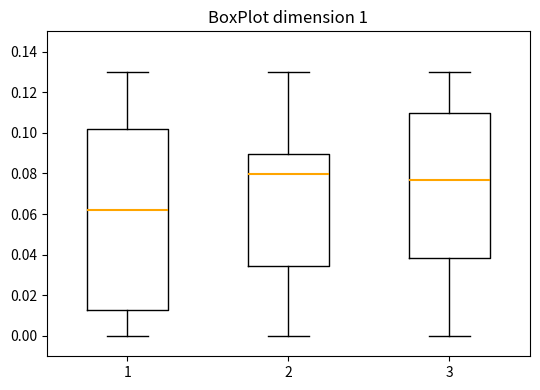

Which box has the highest median line?

2